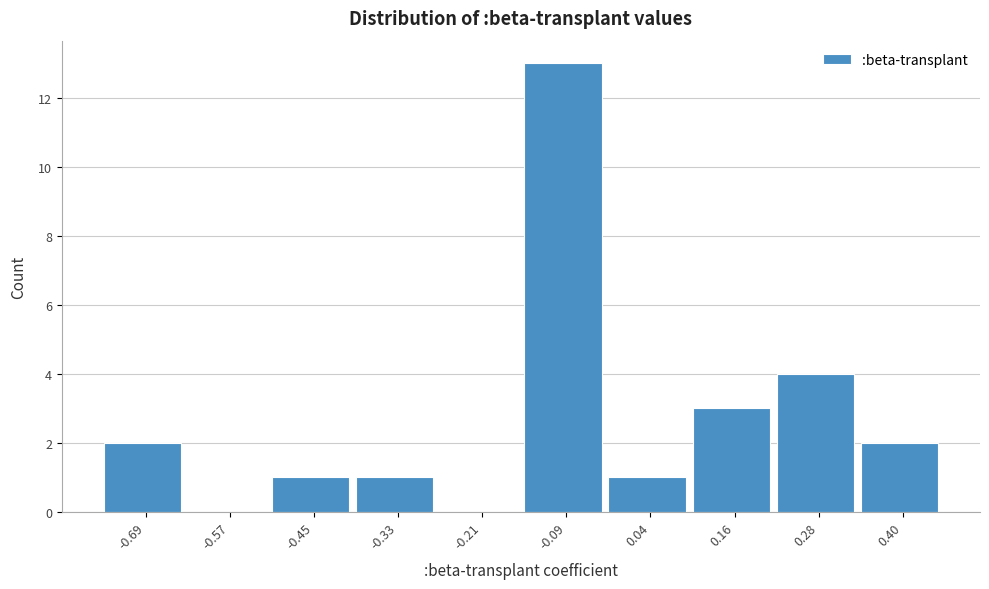

Reading right to left, list all the values displayed in this chart.

0.40=2	0.28=4	0.16=3	0.04=1	-0.09=13	-0.21=0	-0.33=1	-0.45=1	-0.57=0	-0.69=2